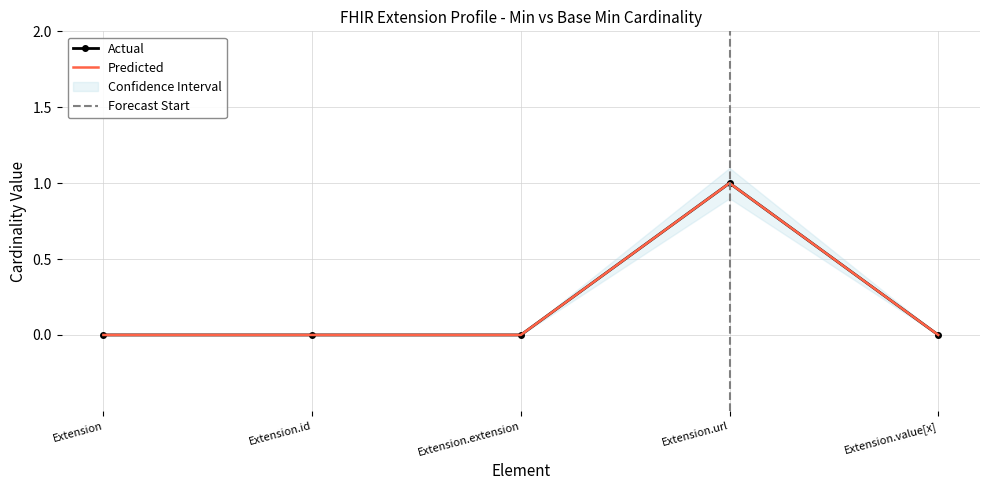

Reading left to right, extract all data points from this chart.

Min: Extension=0	Extension.id=0	Extension.extension=0	Extension.url=1	Extension.value[x]=0
Base Min: Extension=0	Extension.id=0	Extension.extension=0	Extension.url=1	Extension.value[x]=0